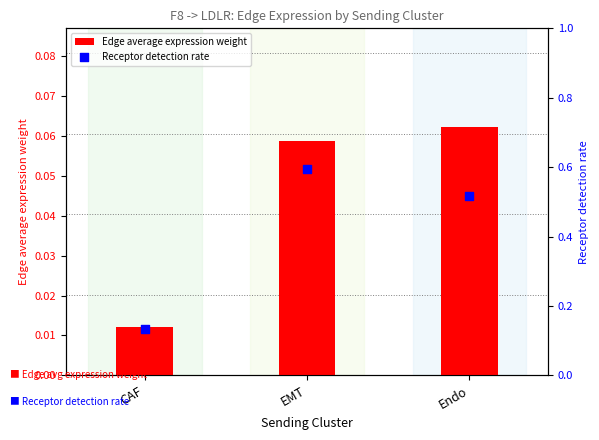

Which series reaches the minimum Y coordinate?

Edge average expression weight